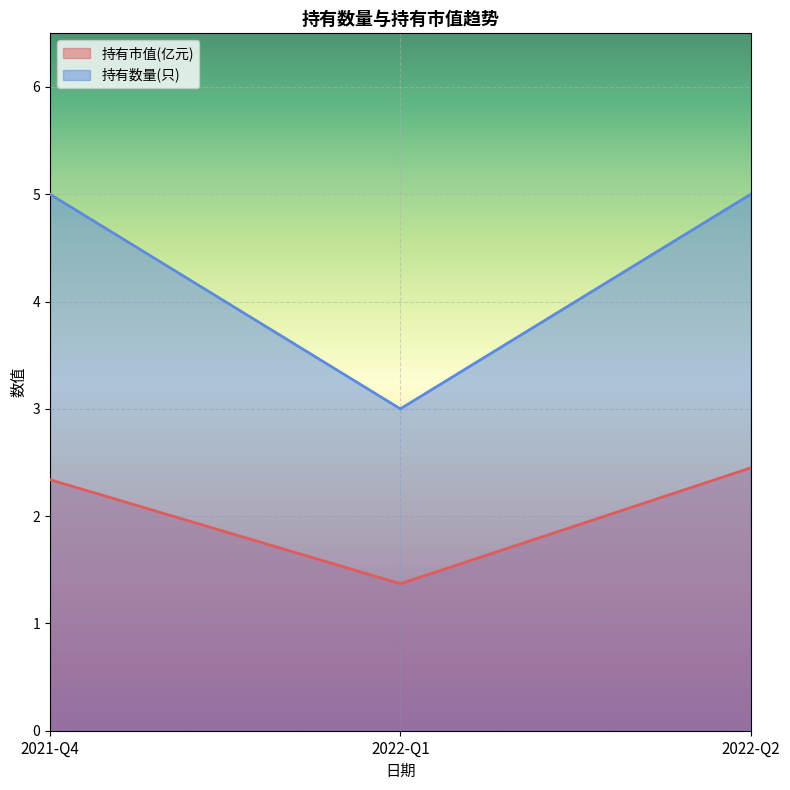

What is the sum of all 持有数量(只) values?

13.0